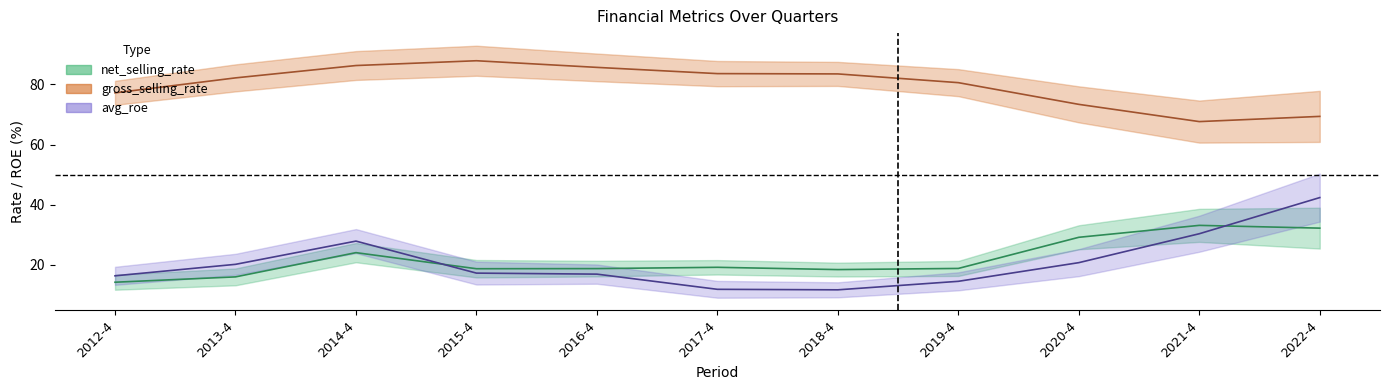

What is the value of the gross_selling_rate point at the 2nd from the left?

82.2